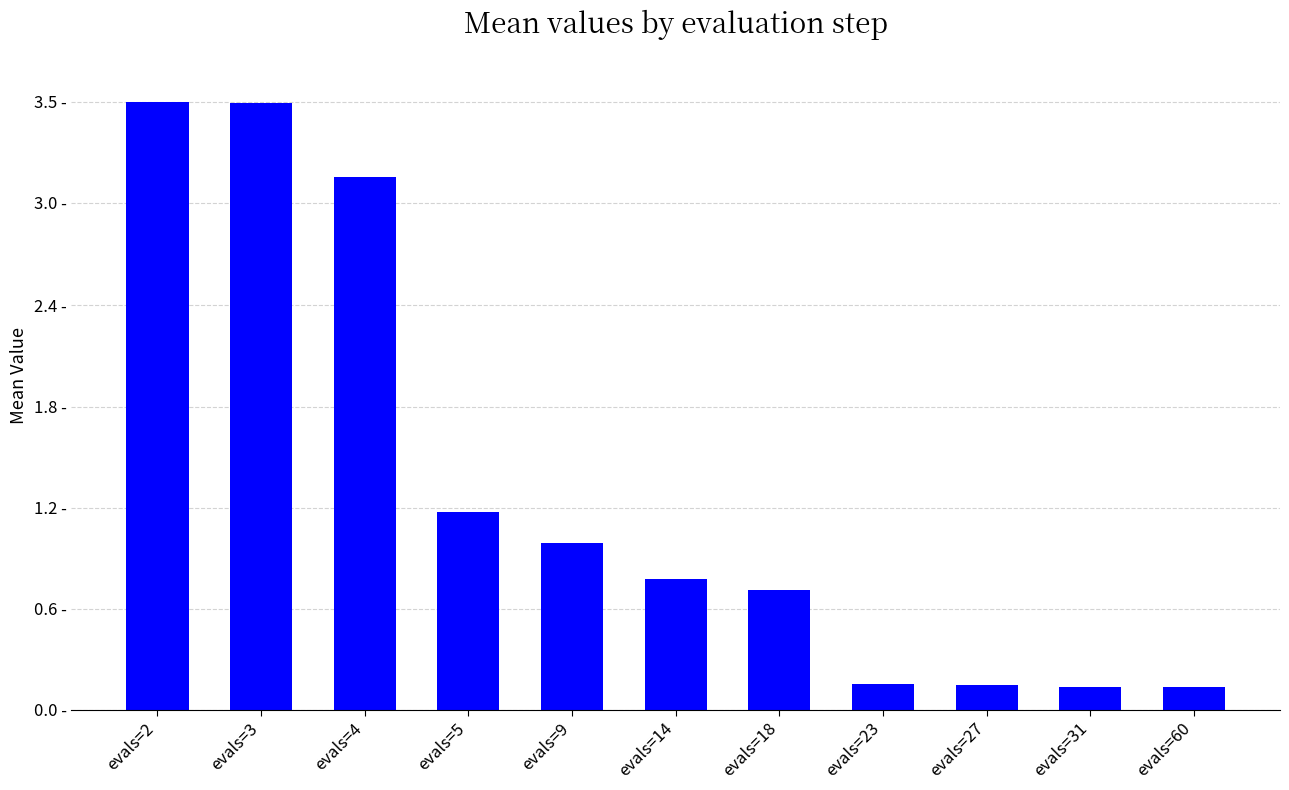

The value at evals=23 is 0.1. True or false?

False